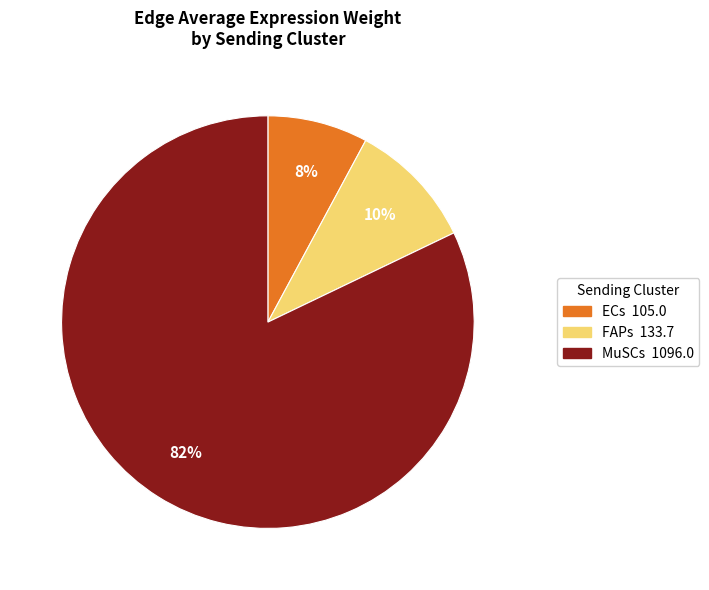

Which slice represents more than half of the pie?

MuSCs